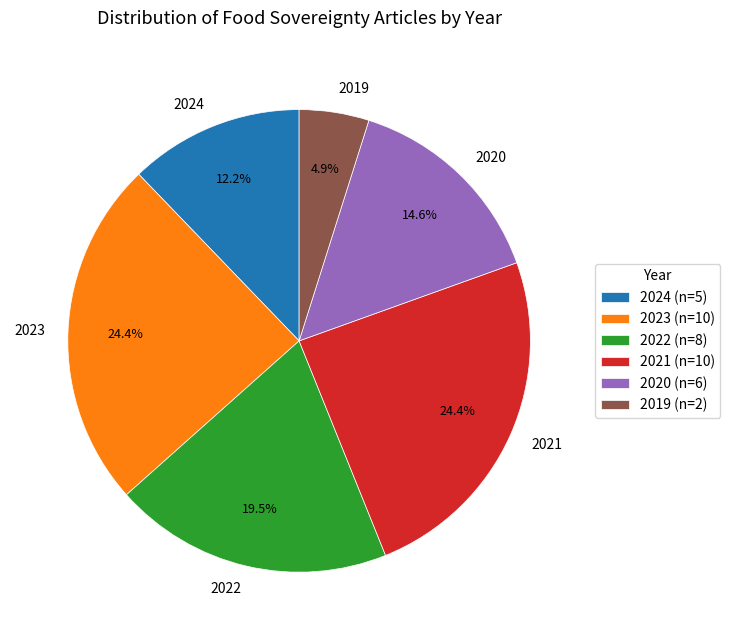

Count the number of slices in the pie.

6